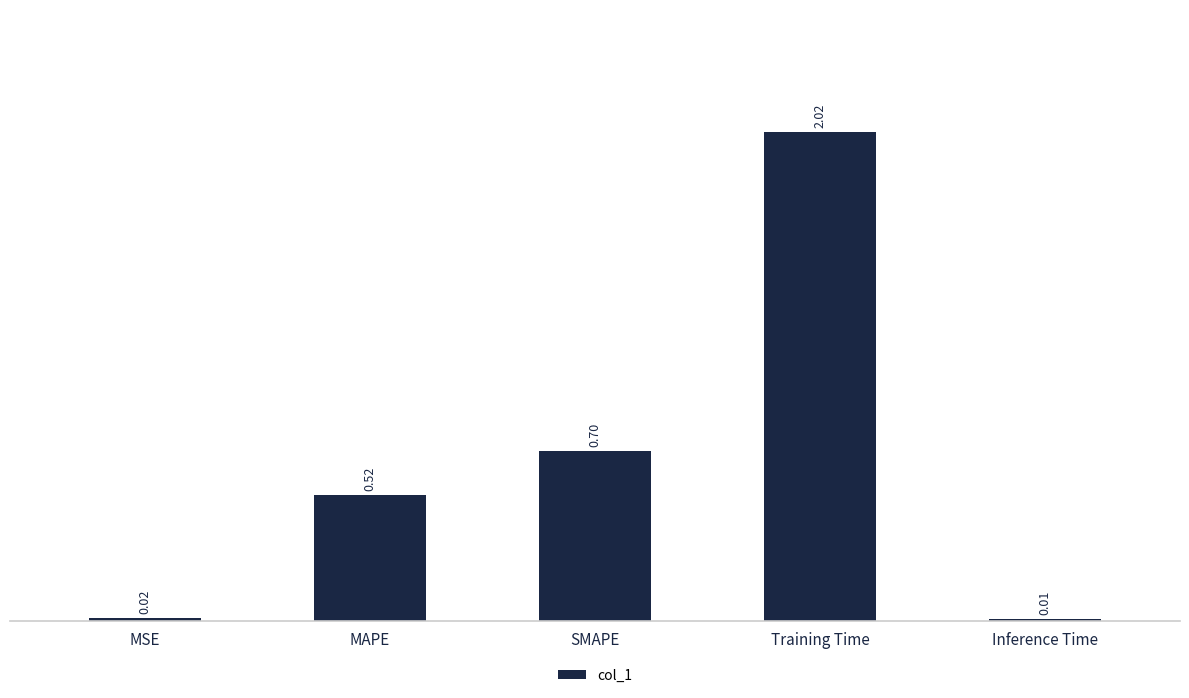

Which label corresponds to the largest value in the chart?

Training Time